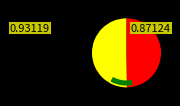

To the nearest percent, what portion does 4250001 represent?

50%